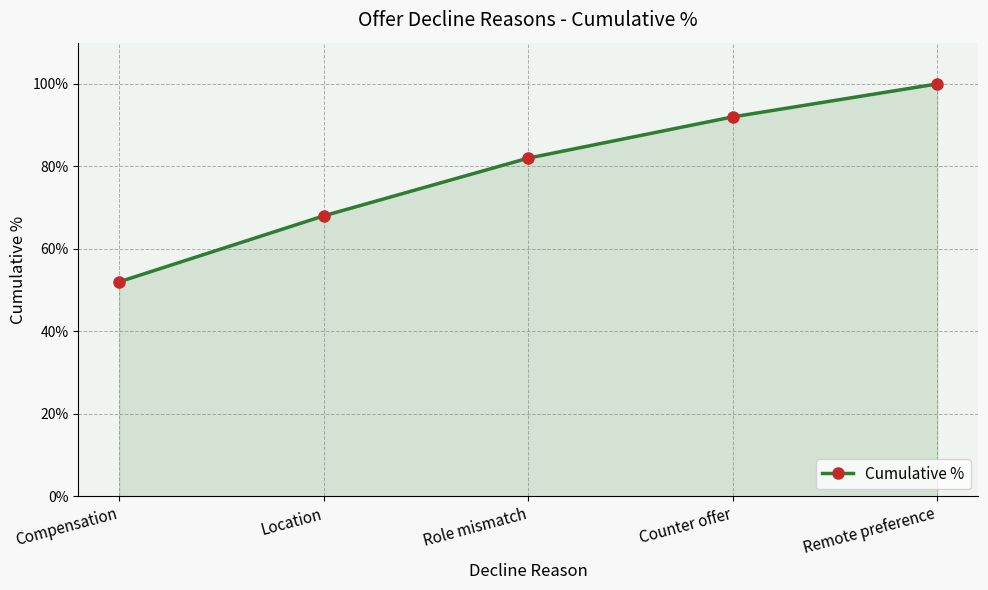

Does the chart have visible grid lines?

Yes